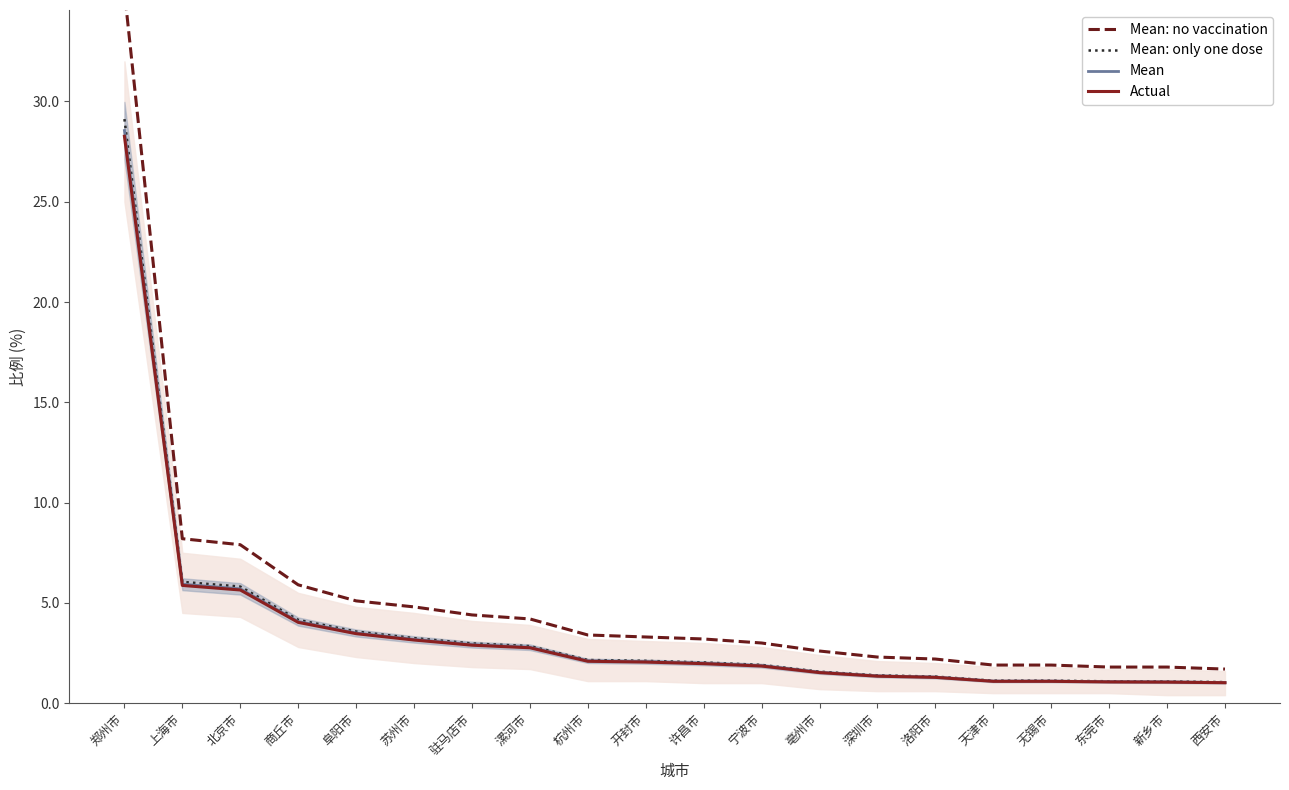

At which category is the sum across all series the highest?

郑州市